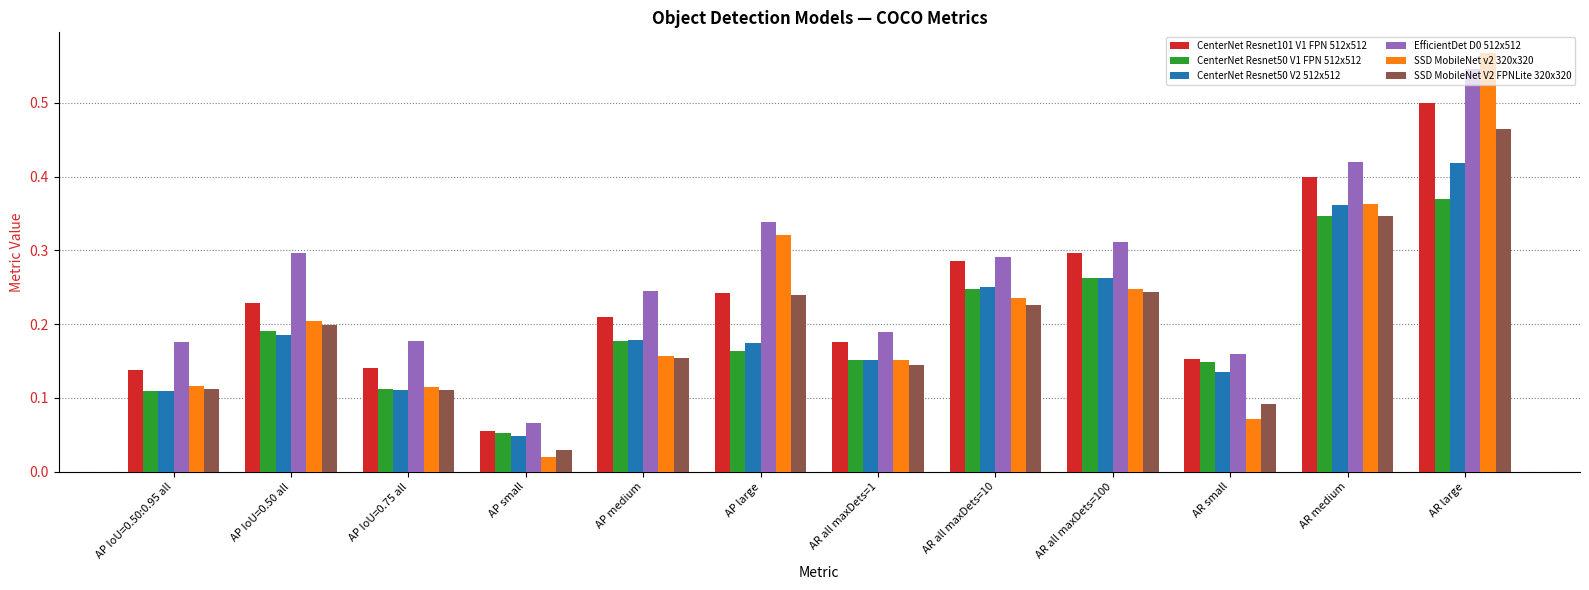

Is it true that SSD MobileNet V2 FPNLite 320x320 equals 0.3 at AR medium?

True